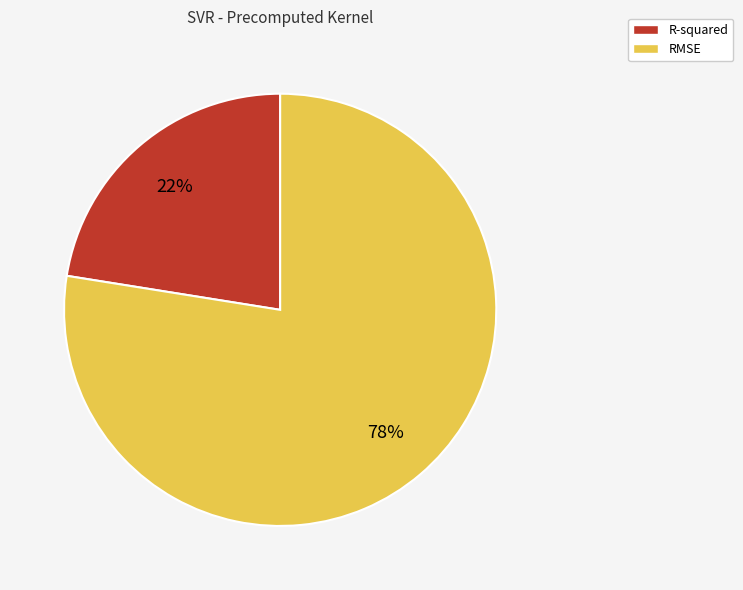

Do R-squared and RMSE together represent more than half of the pie?

Yes